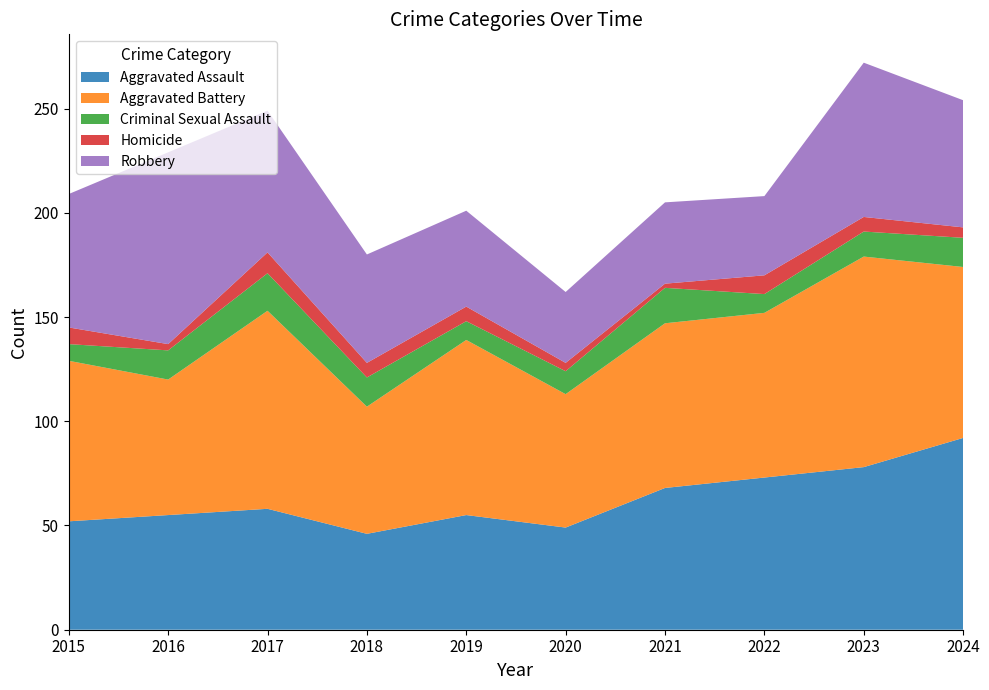

Reading left to right, transcribe all the data shown in this chart.

Aggravated Assault: 52	55	58	46	55	49	68	73	78	92
Aggravated Battery: 77	65	95	61	84	64	79	79	101	82
Criminal Sexual Assault: 8	14	18	14	9	11	17	9	12	14
Homicide: 8	3	10	7	7	4	2	9	7	5
Robbery: 64	92	68	52	46	34	39	38	74	61